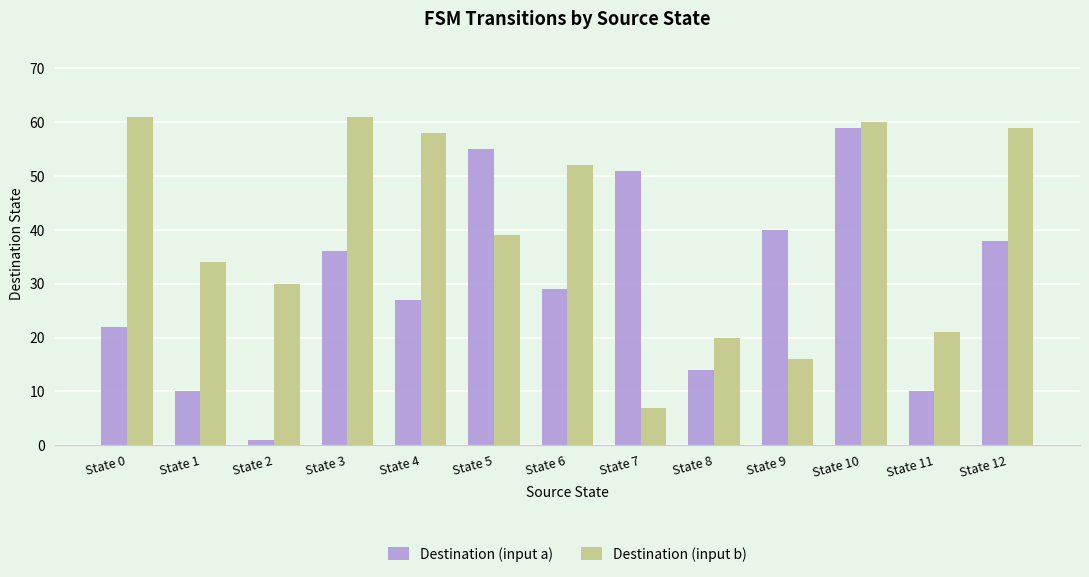

Where is Destination (input a) nearest to the value 30?

State 6